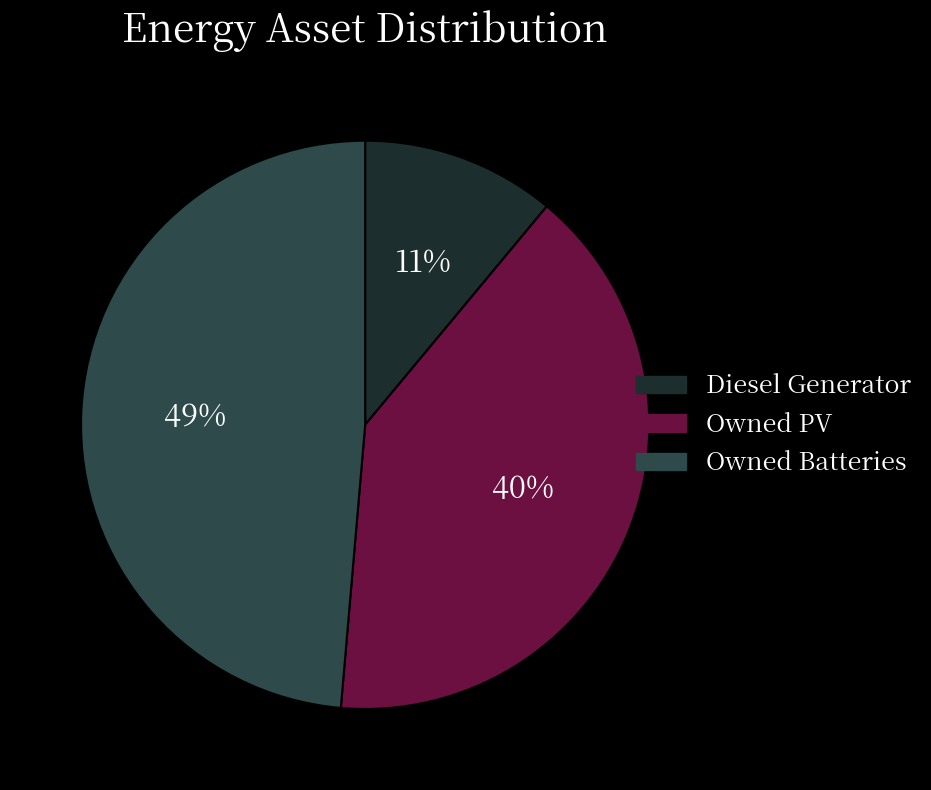

Is there a majority slice in this chart?

No